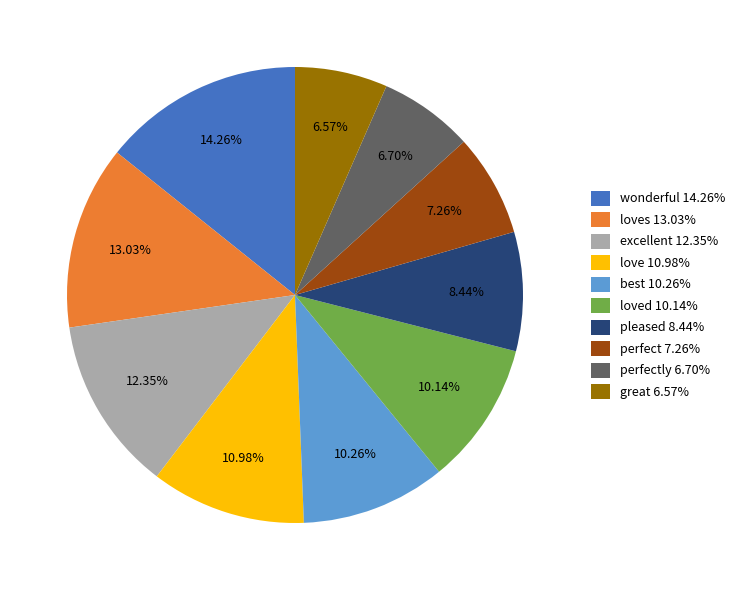

Do perfect 7.26% and perfectly 6.70% together represent more than half of the pie?

No